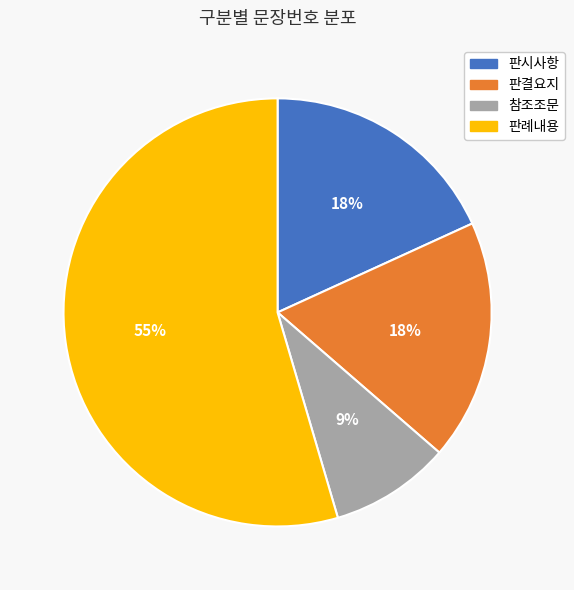

Which slice is the largest?

판례내용